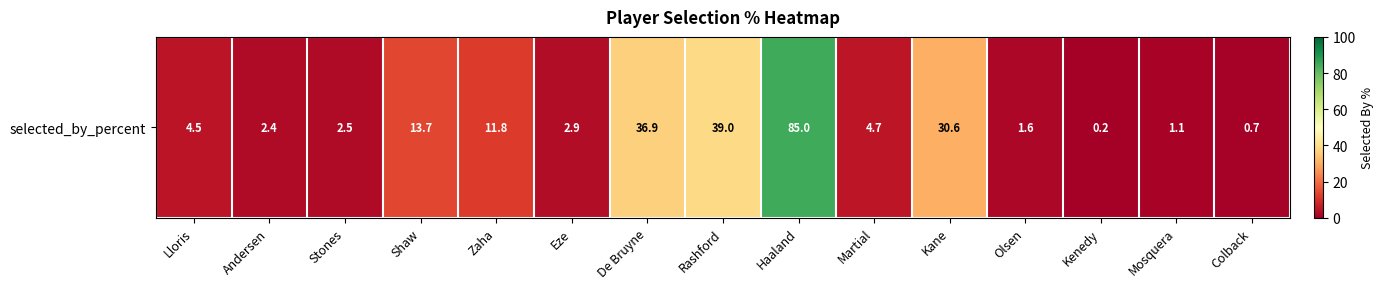

The value at Kenedy is 0.2. True or false?

True